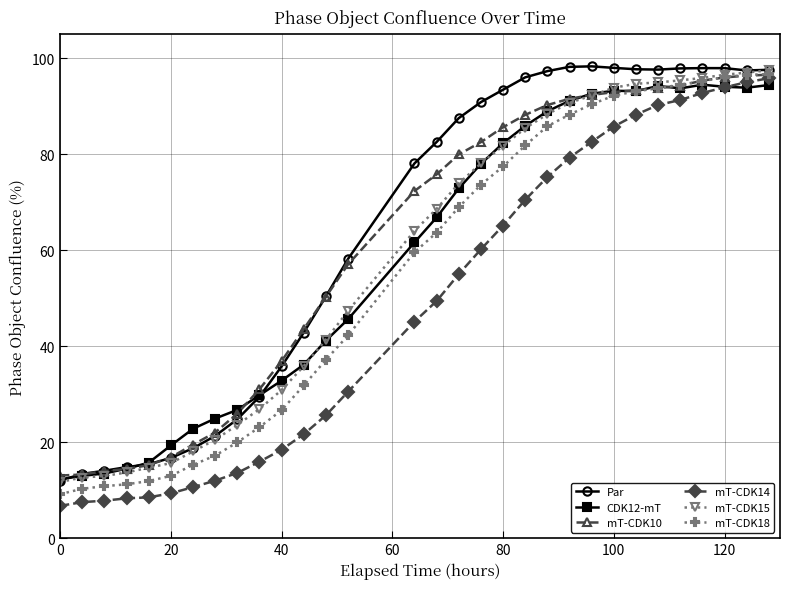

What is the lowest value of the Par series?

12.0